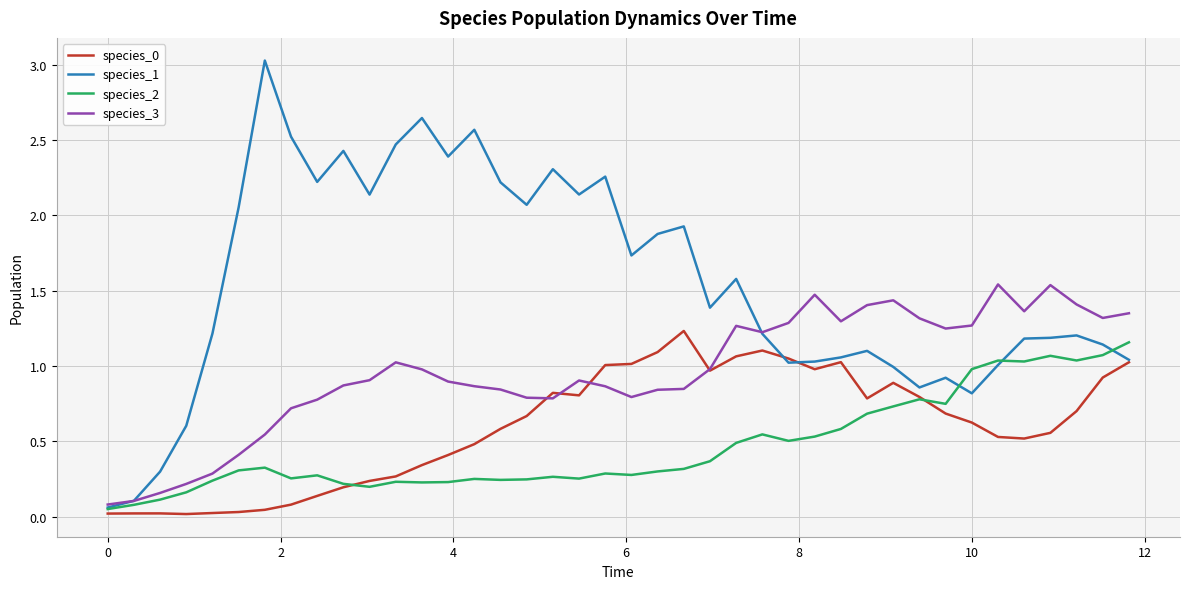

What is the maximum value shown in the chart?

3.0